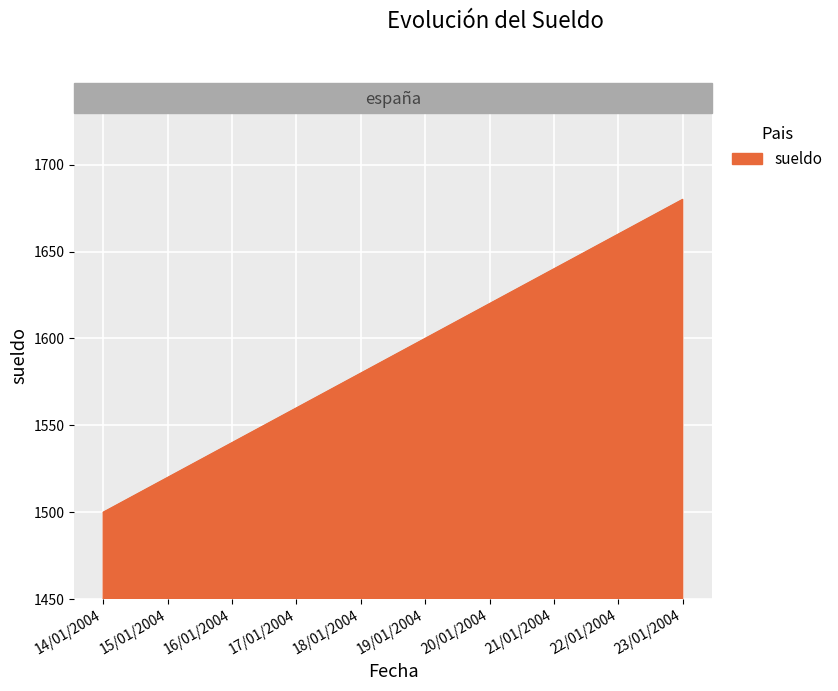

Read the value at 18/01/2004.

1580